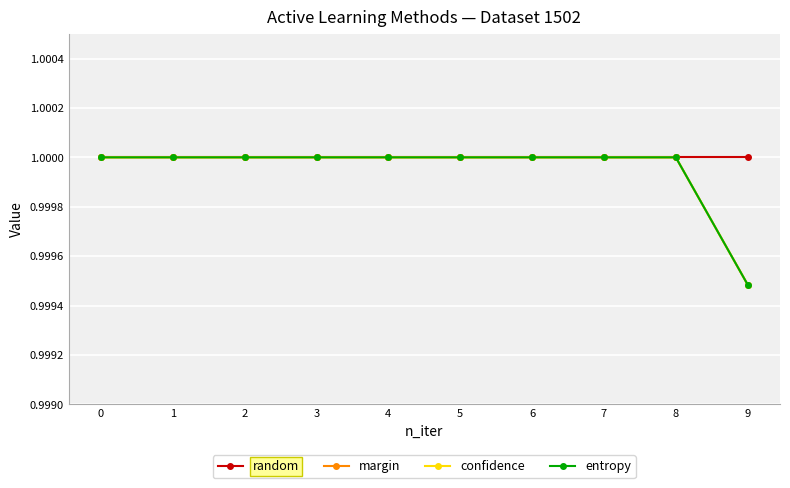

Which series has the largest total across all categories?

random